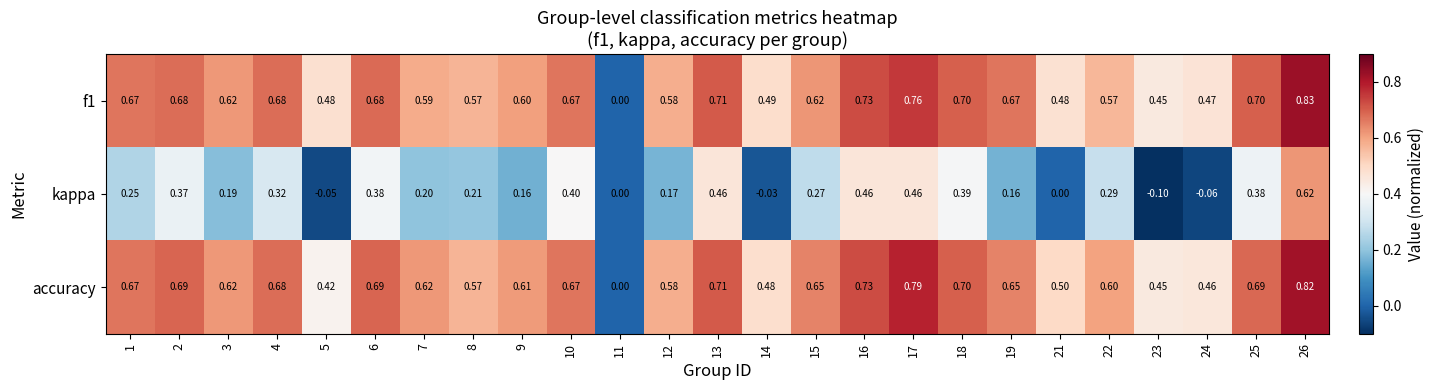

Which series has the largest range (max minus min)?

f1